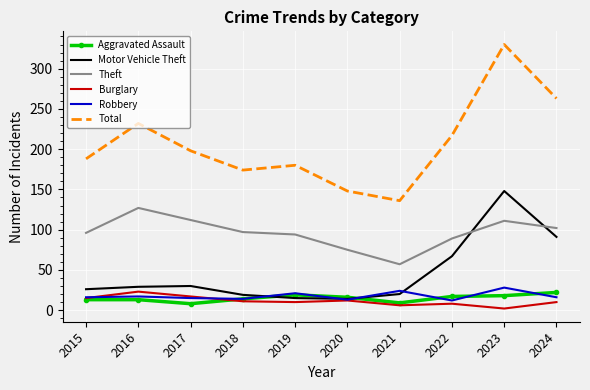

Is it true that Motor Vehicle Theft equals 14 at 2015?

False